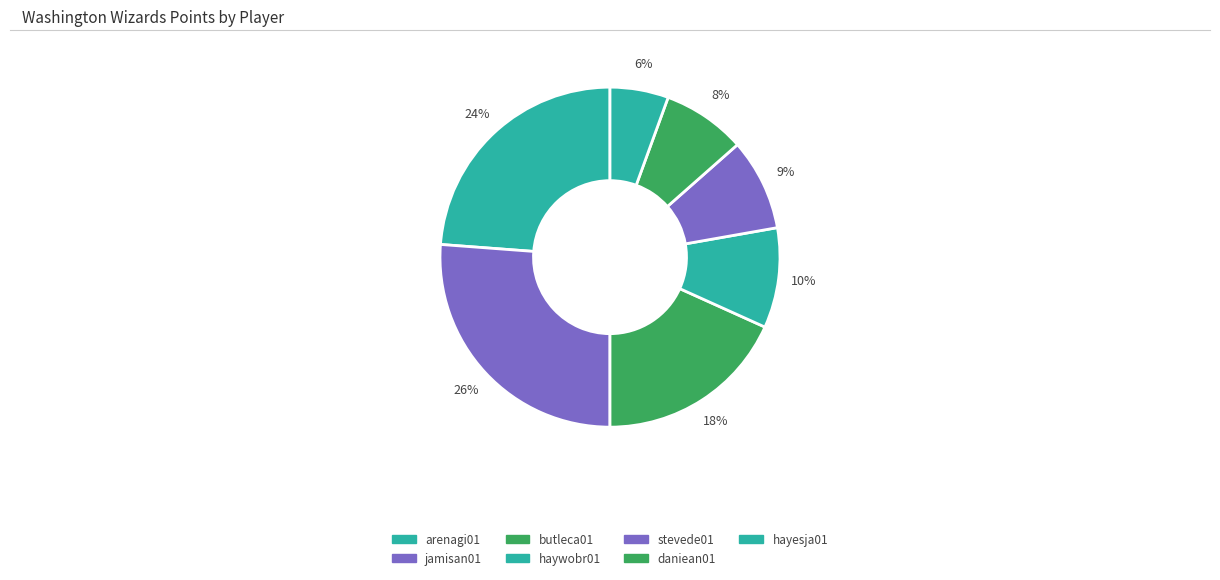

The haywobr01 slice represents 21% of the pie. True or false?

False